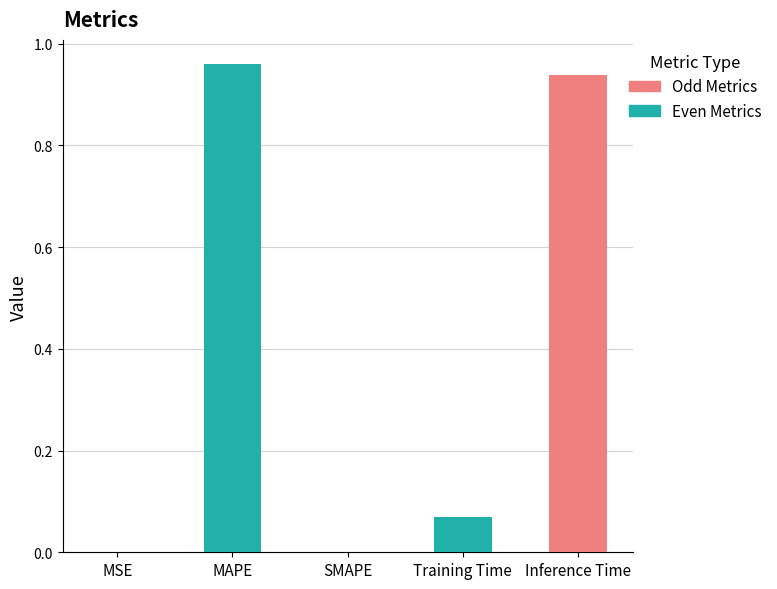

Reading left to right, transcribe all the data shown in this chart.

0.0	1.0	0.0	0.1	0.9